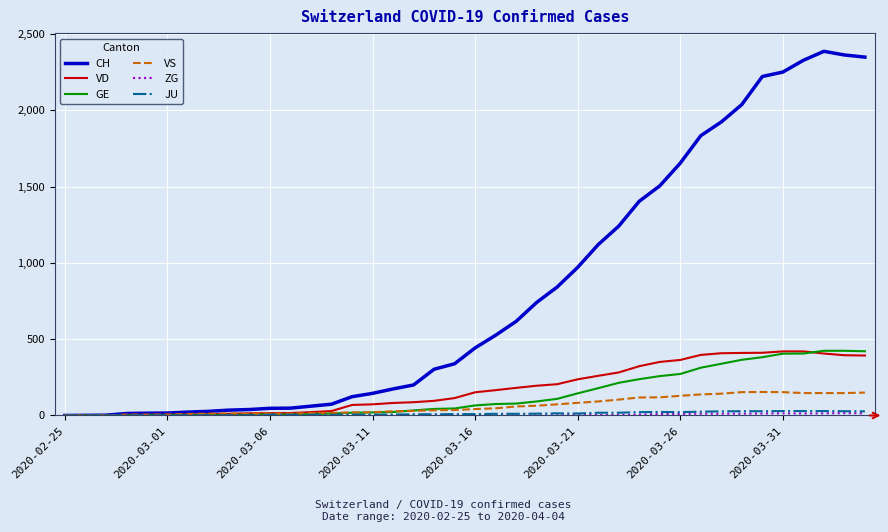

Which series has the largest total across all categories?

CH